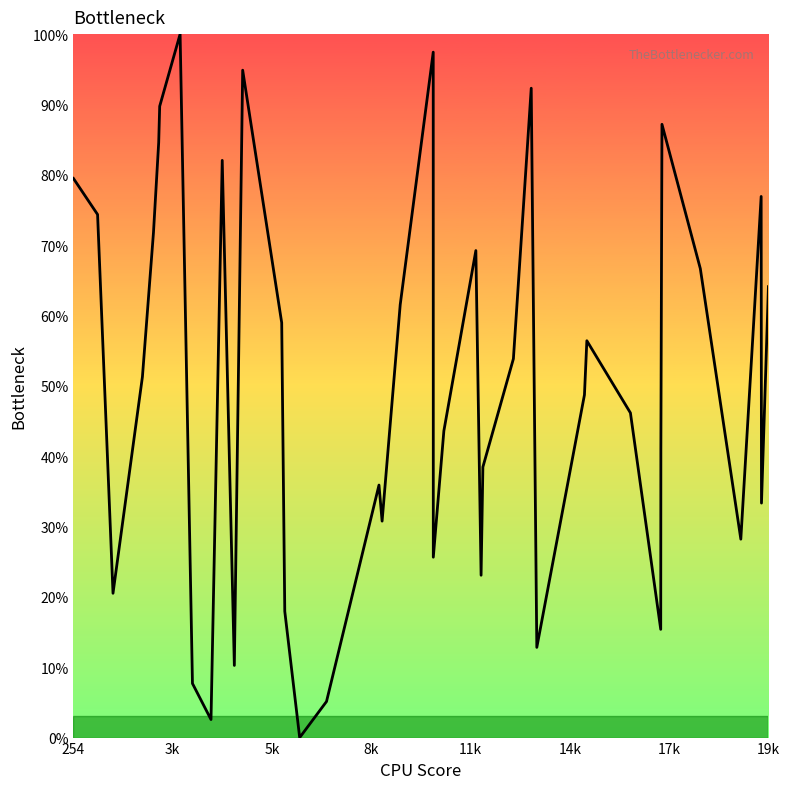

What is the difference between the maximum and minimum values?

100.0